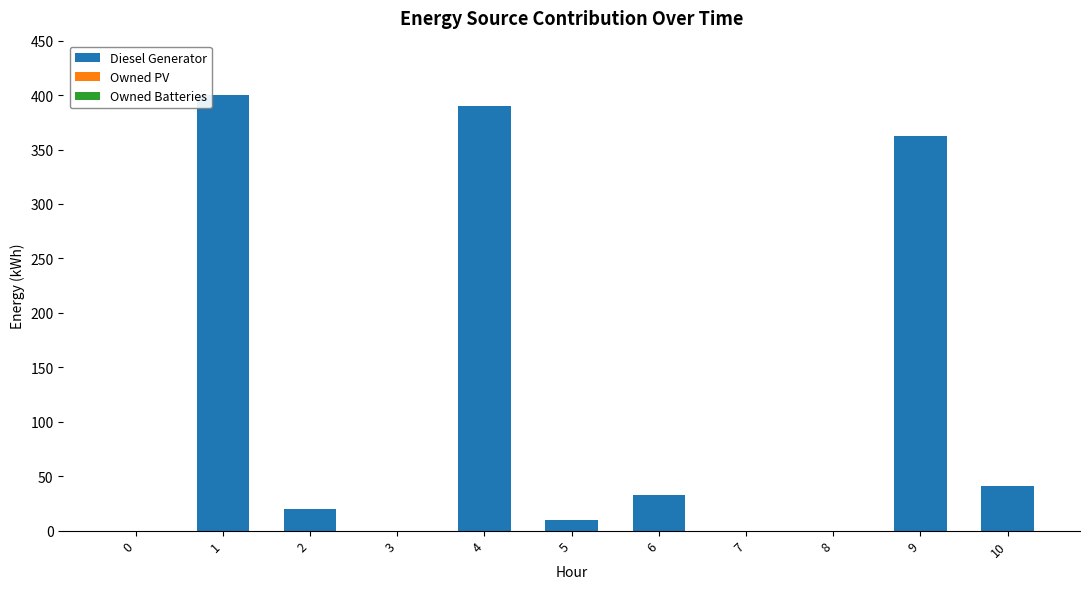

What is the change in value from 1 to 5?

-390